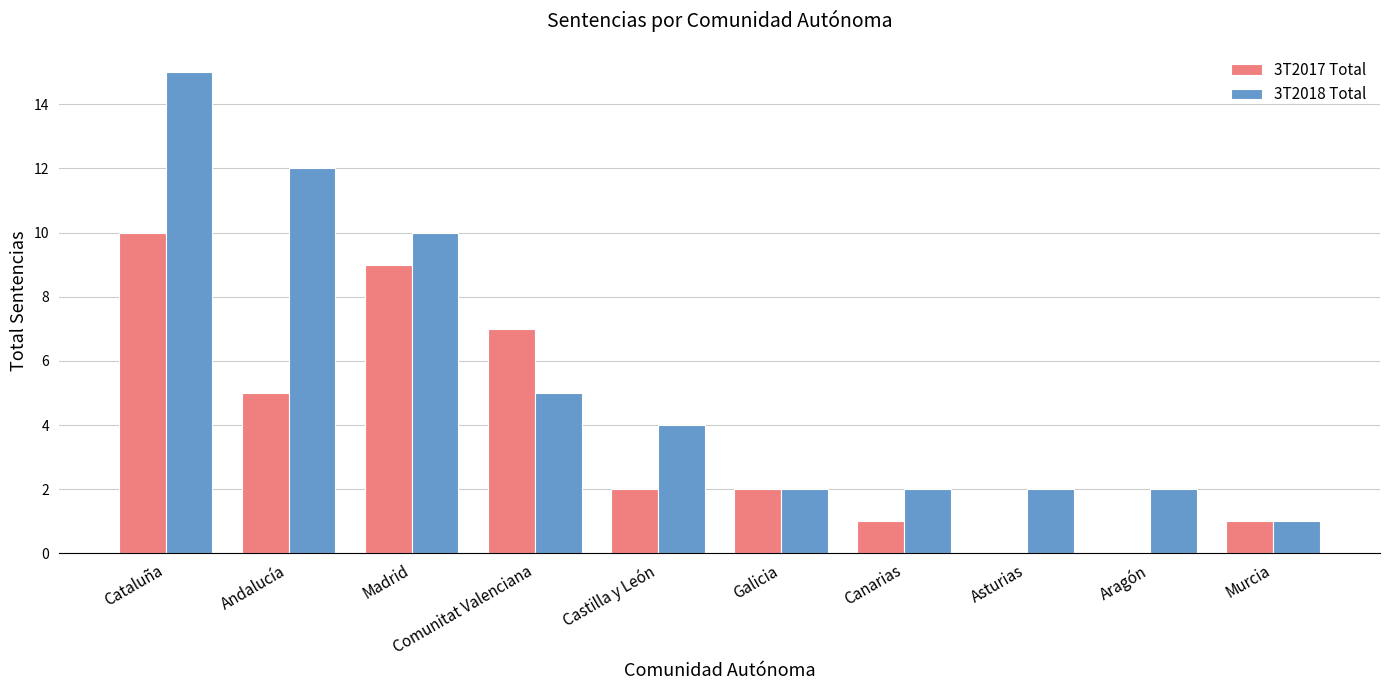

At which label does 3T2017 Total first exceed 2?

Cataluña